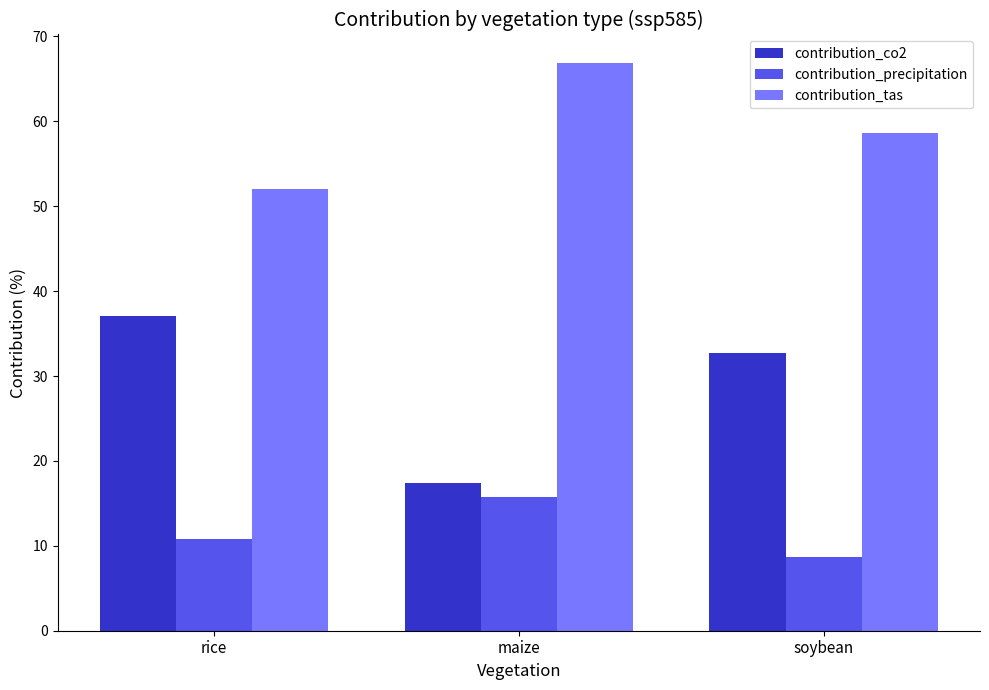

The value of contribution_co2 at maize is 17.4. True or false?

True